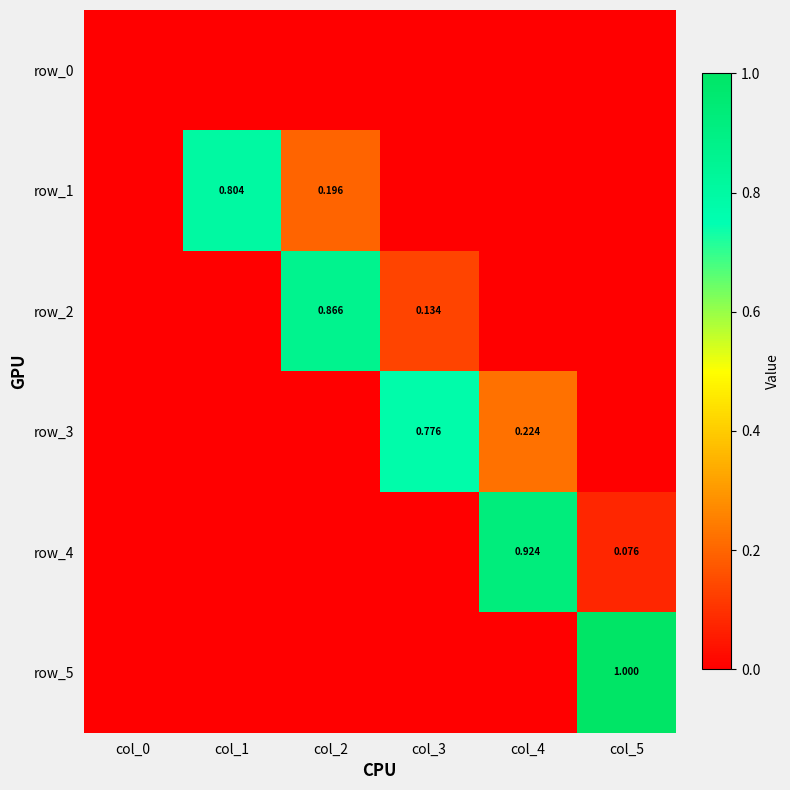

What is the sum of the row_4 values at col_4 and col_2?

0.9